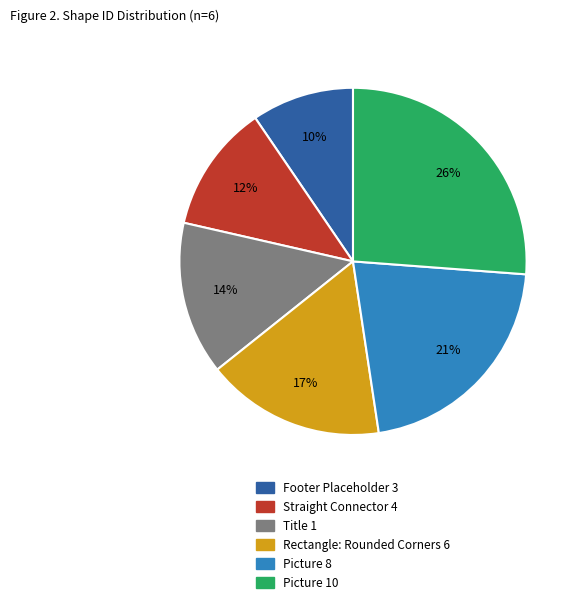

To the nearest percent, what portion does Rectangle: Rounded Corners 6 represent?

17%